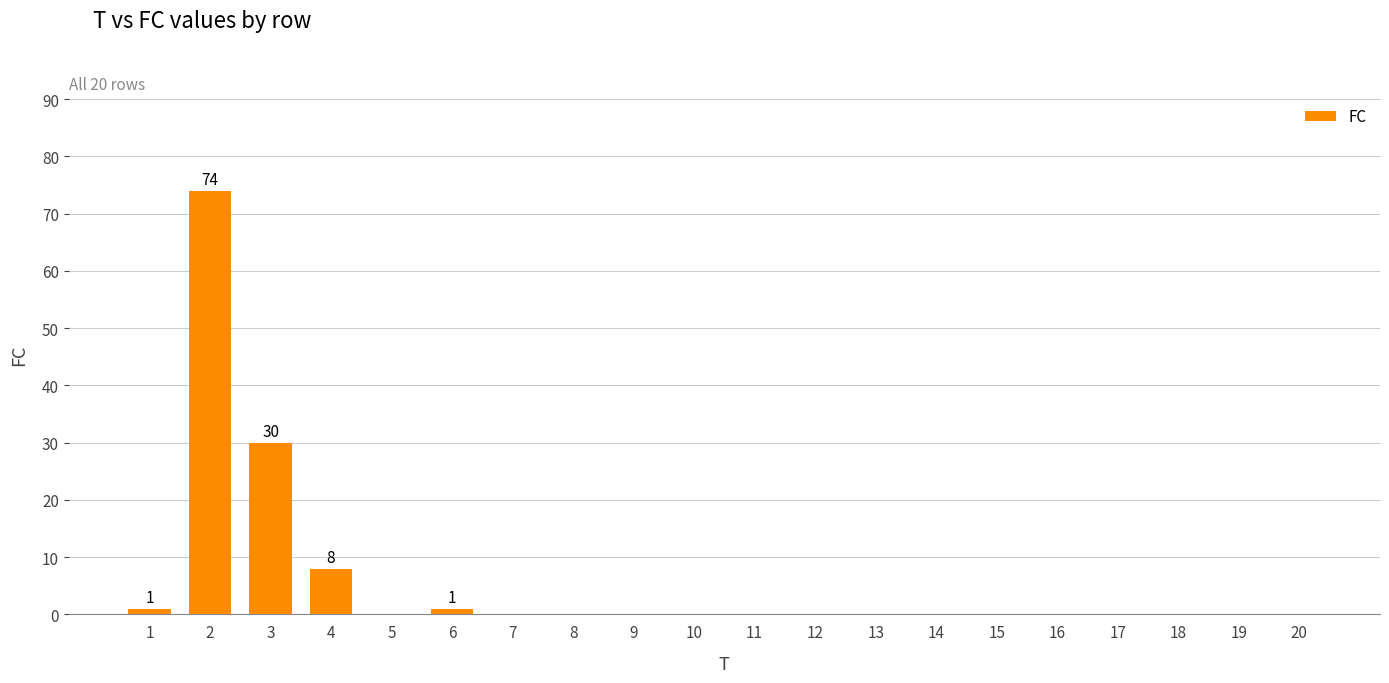

The chart shows a value of 118 at 2. True or false?

False